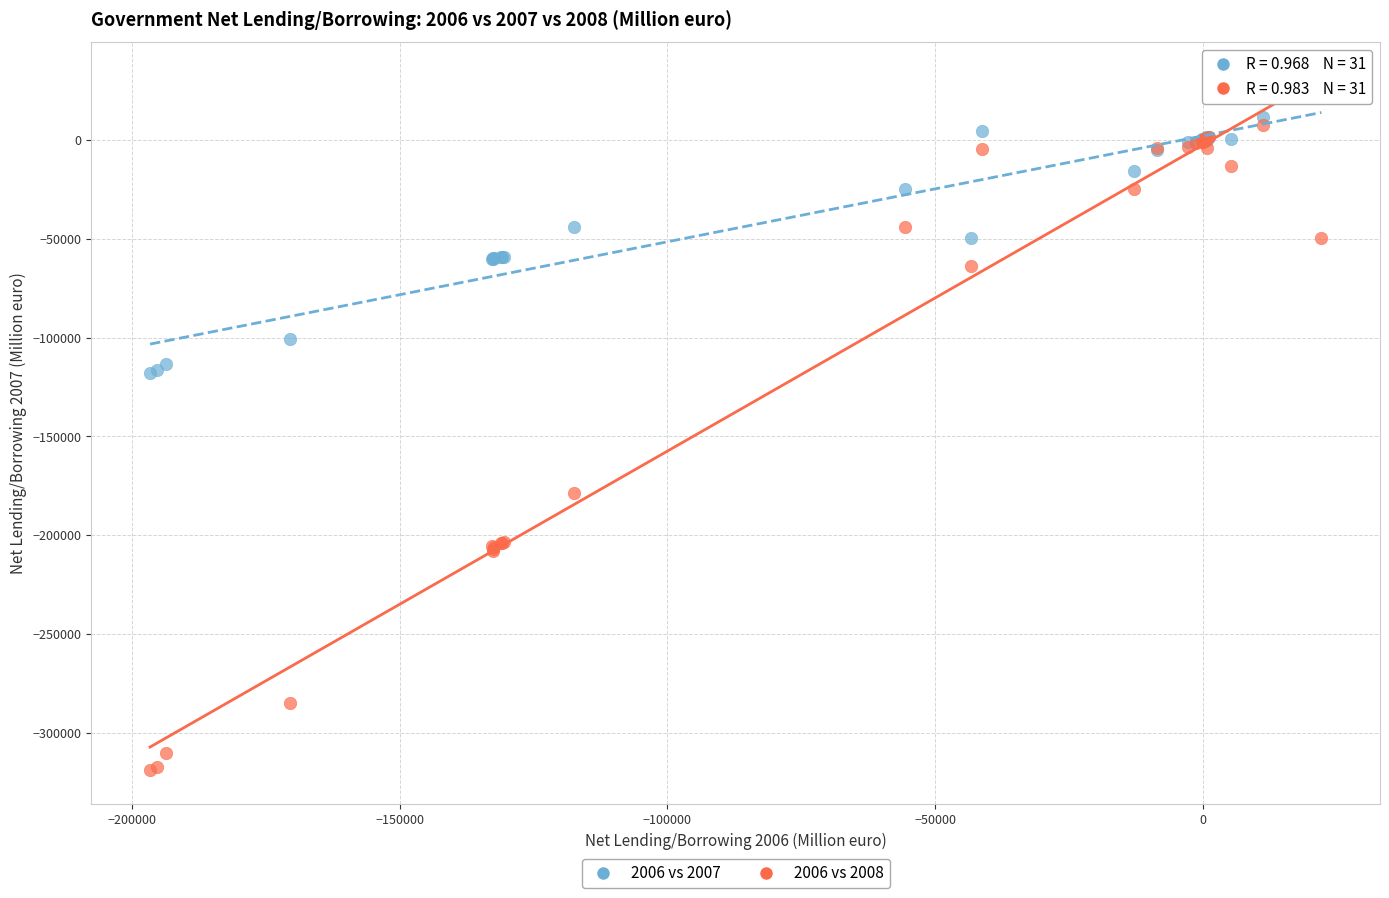

What is the X range (max minus min) for the scatter plot?

218786.2